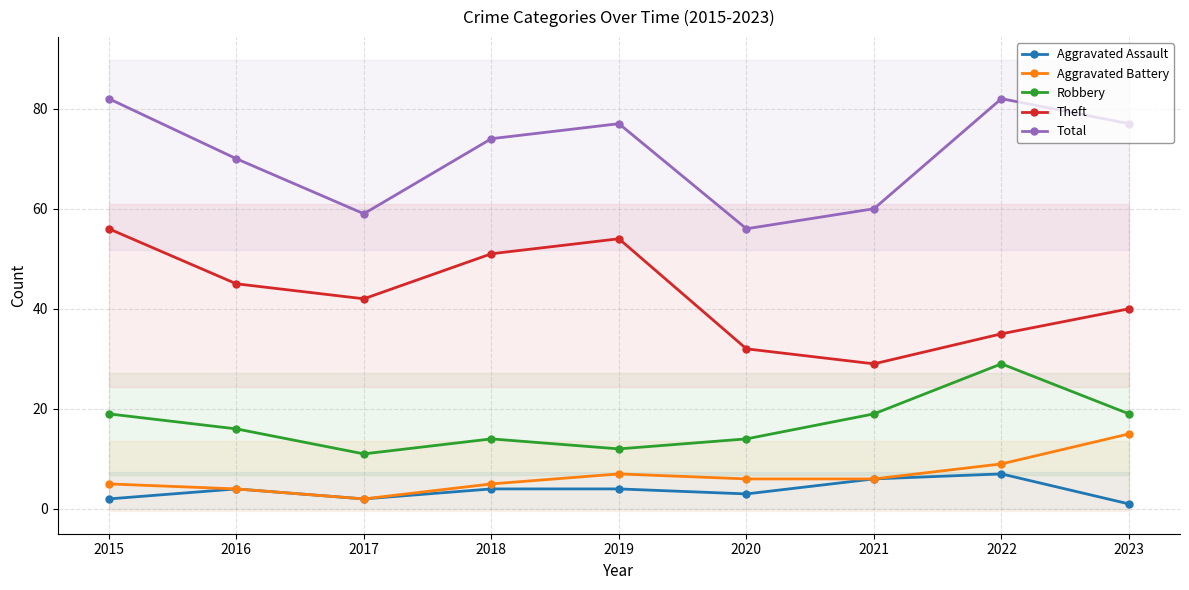

Reading left to right, extract all data points from this chart.

Aggravated Assault: 2015=2	2016=4	2017=2	2018=4	2019=4	2020=3	2021=6	2022=7	2023=1
Aggravated Battery: 2015=5	2016=4	2017=2	2018=5	2019=7	2020=6	2021=6	2022=9	2023=15
Robbery: 2015=19	2016=16	2017=11	2018=14	2019=12	2020=14	2021=19	2022=29	2023=19
Theft: 2015=56	2016=45	2017=42	2018=51	2019=54	2020=32	2021=29	2022=35	2023=40
Total: 2015=82	2016=70	2017=59	2018=74	2019=77	2020=56	2021=60	2022=82	2023=77